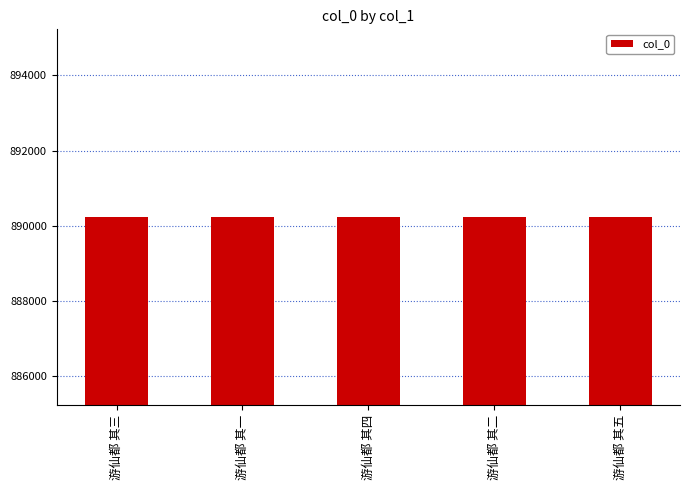

What is the ratio of the value at 游仙都 其三 to the value at 游仙都 其二?

1.0